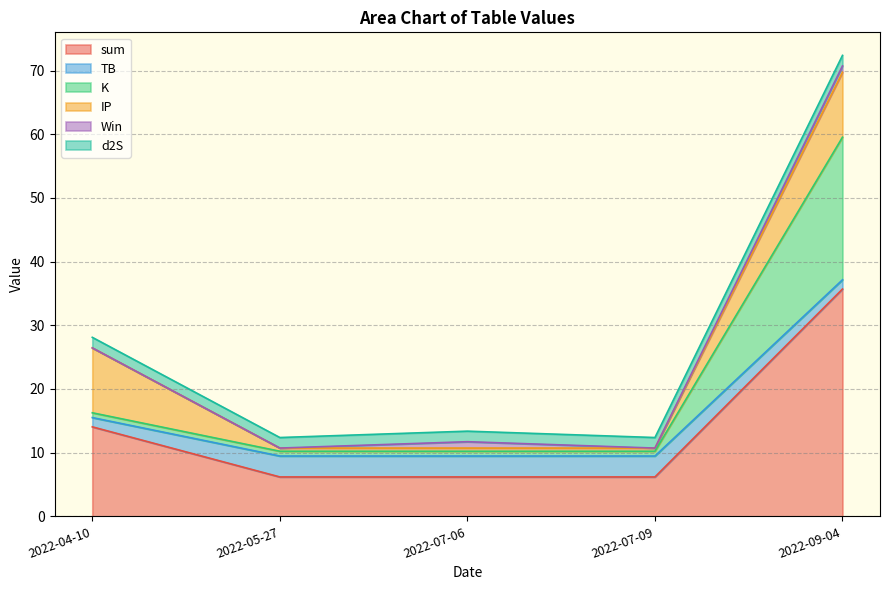

What is the spread (max minus min) of values at 2022-07-09?

6.2